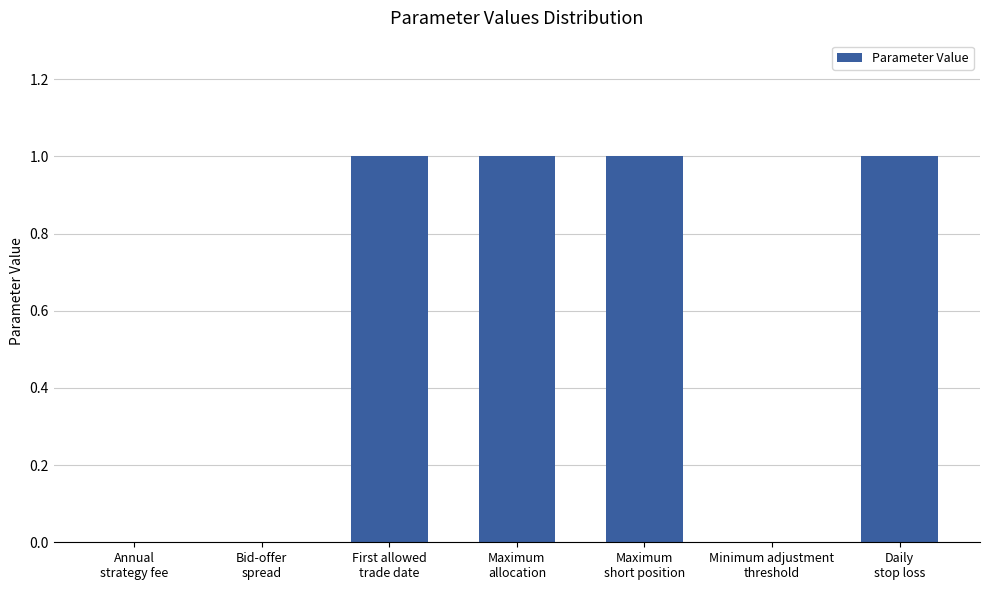

What is the sum of all values?

4.0